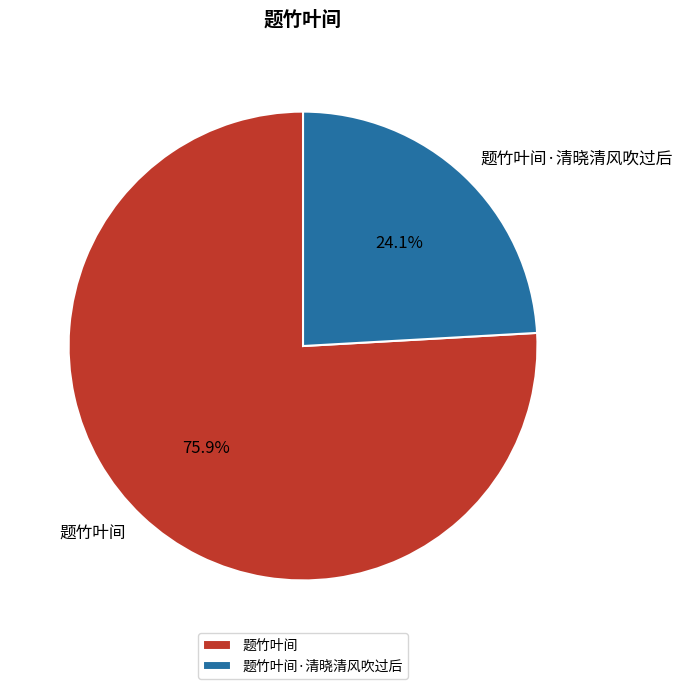

To the nearest percent, what portion does 题竹叶间 represent?

76%